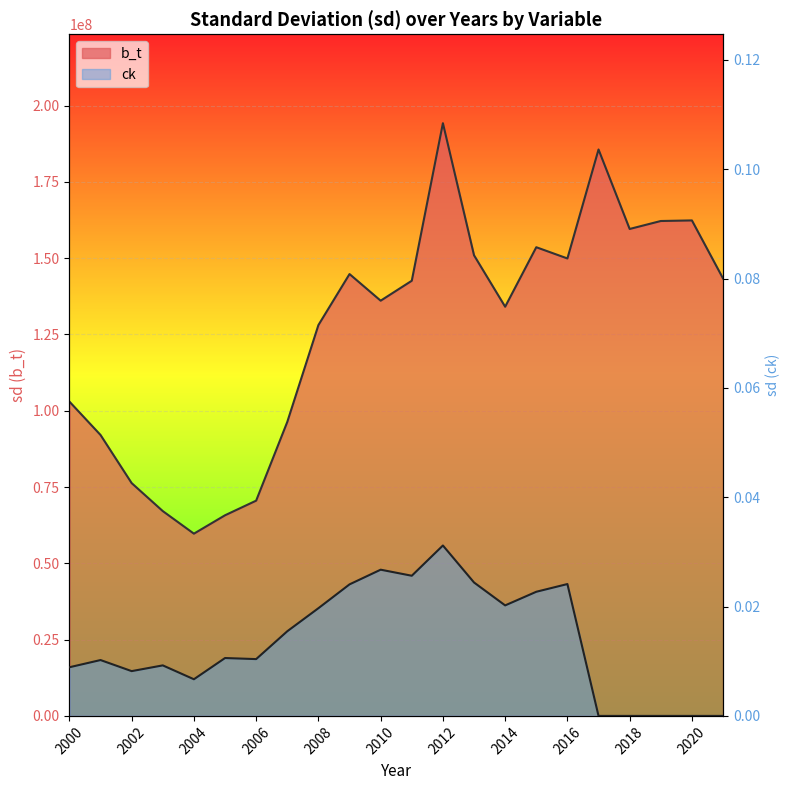

How many lines are shown in the chart?

2